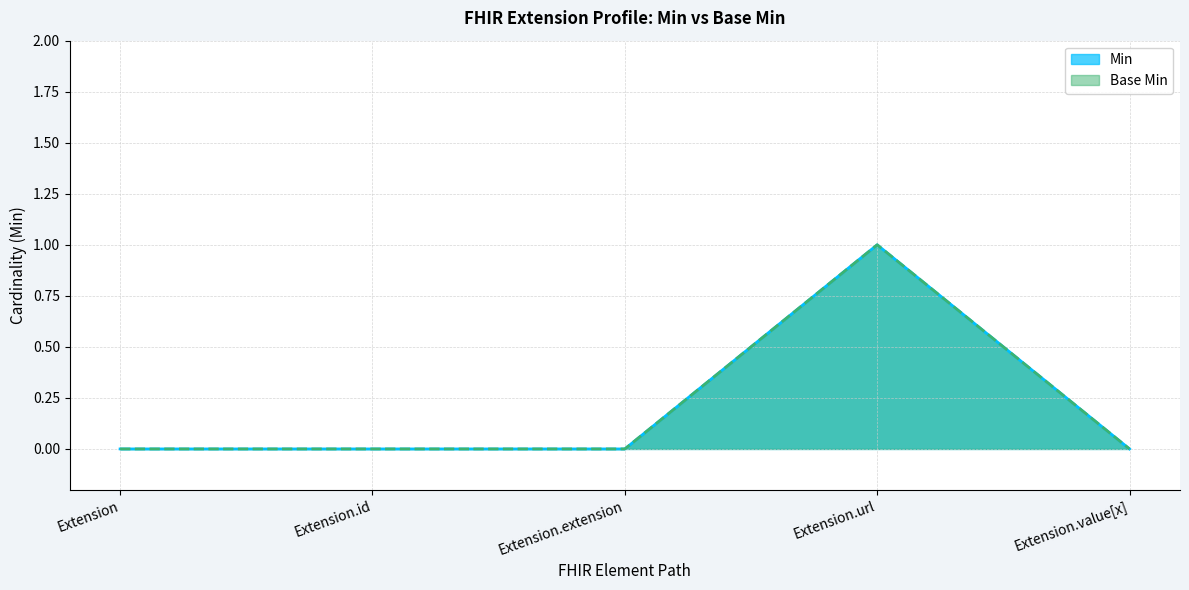

How many series are shown in this chart?

2